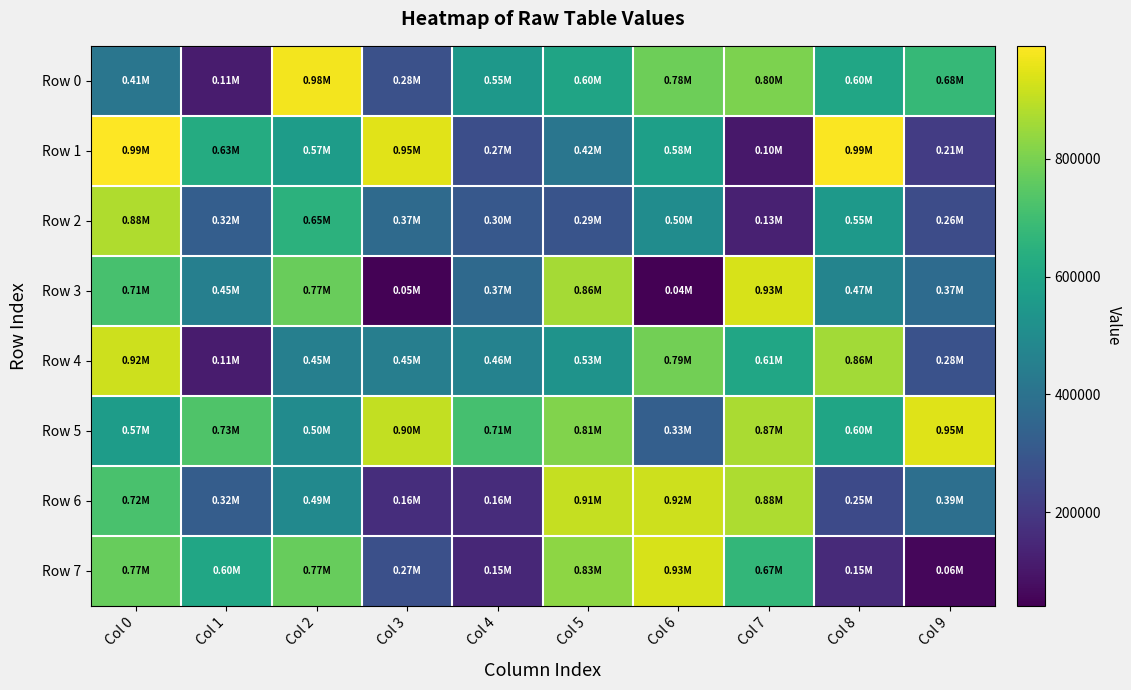

At how many categories does at least one series exceed 917855?

7